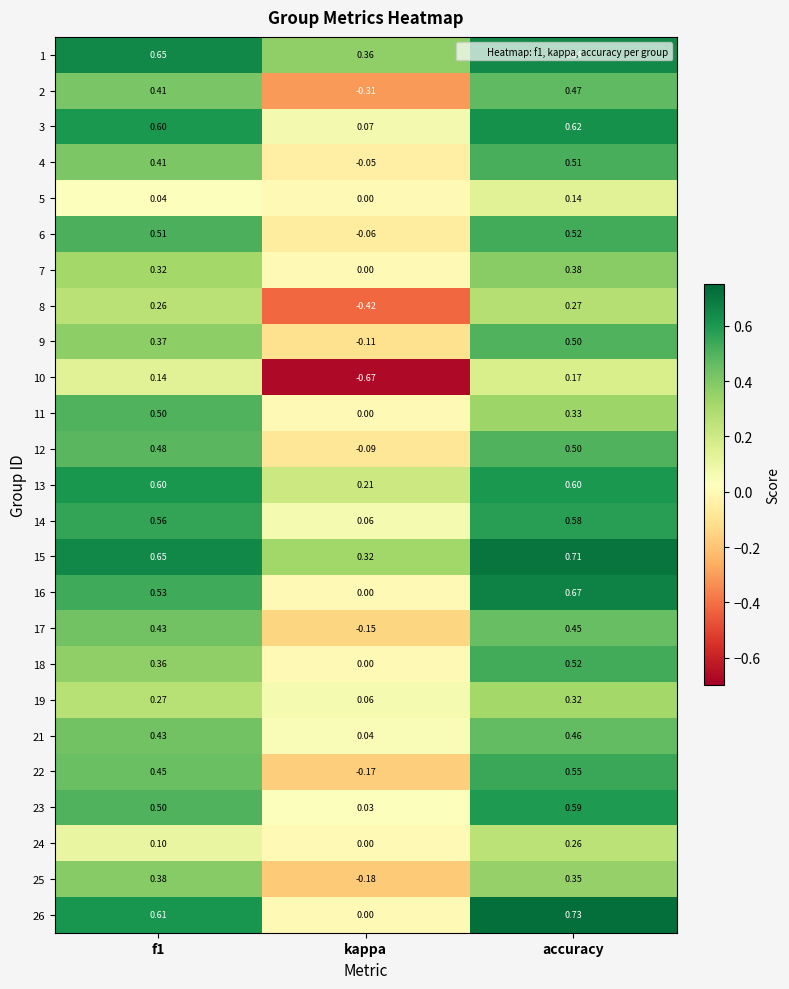

At which category is the sum across all series the highest?

accuracy